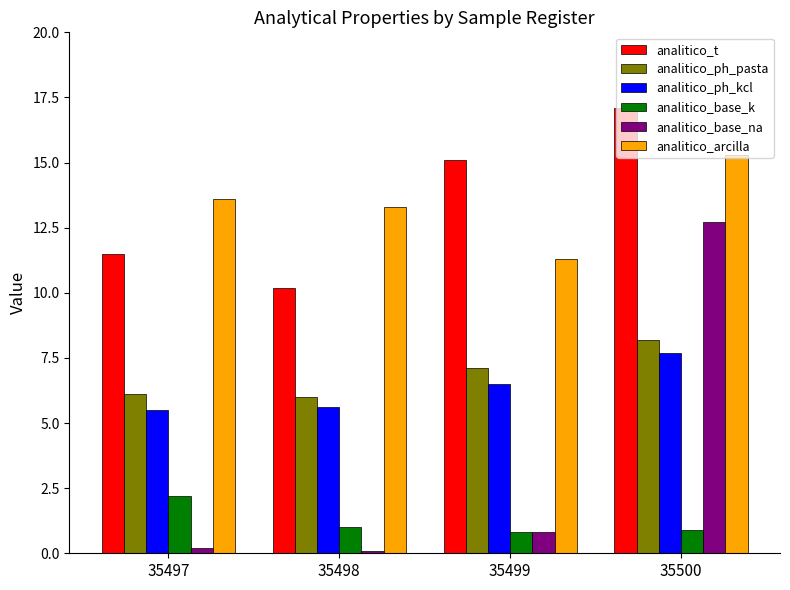

Which series changed the most between 35498 and 35499?

analitico_t